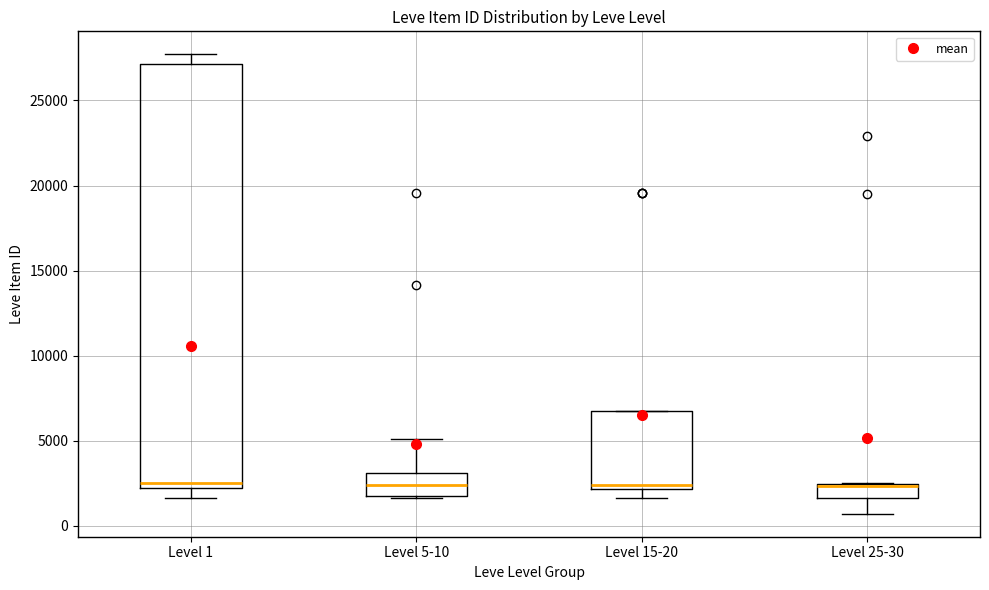

Where does the median line of the box for Level 15-20 sit on the y-axis? The values are not printed on the chart, so give them approximately, as read against the axis.

2500